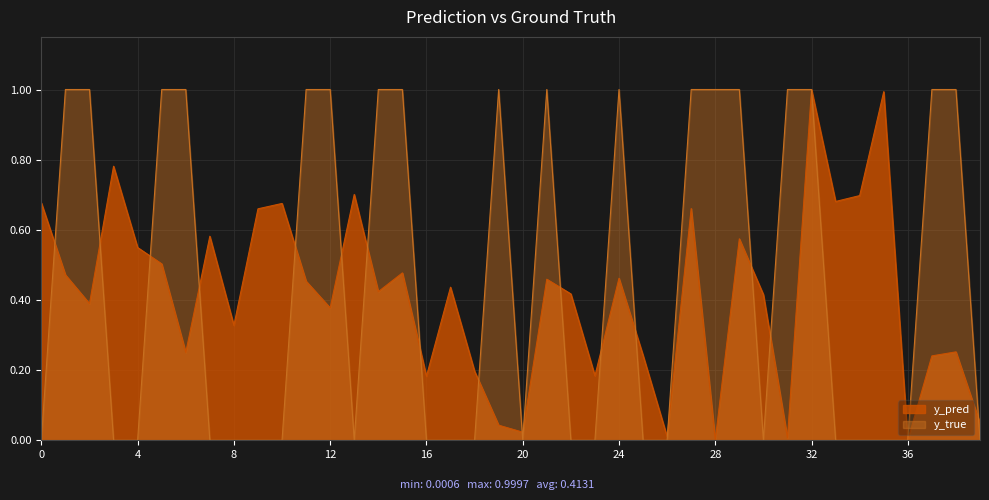

How many interior local peaks does the y_true series have?

3